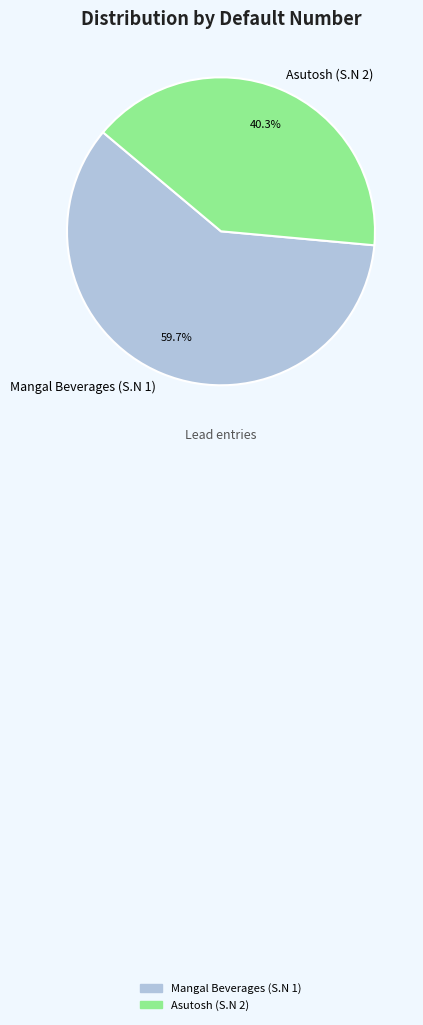

Which slice is the largest?

Mangal Beverages (S.N 1)